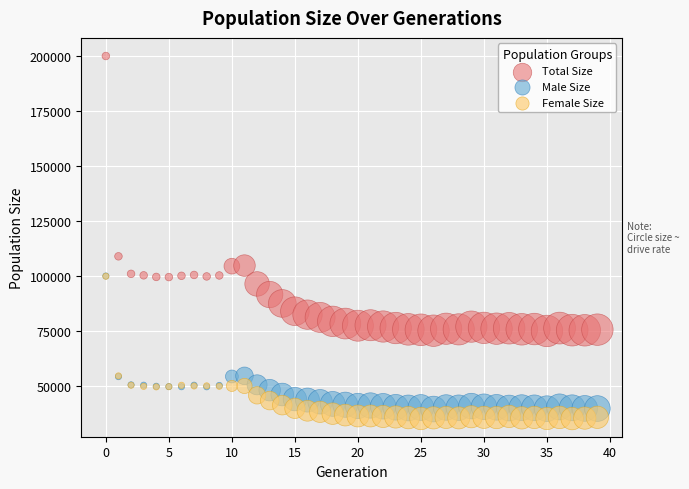

Which series has the widest spread of Y values?

Total Size